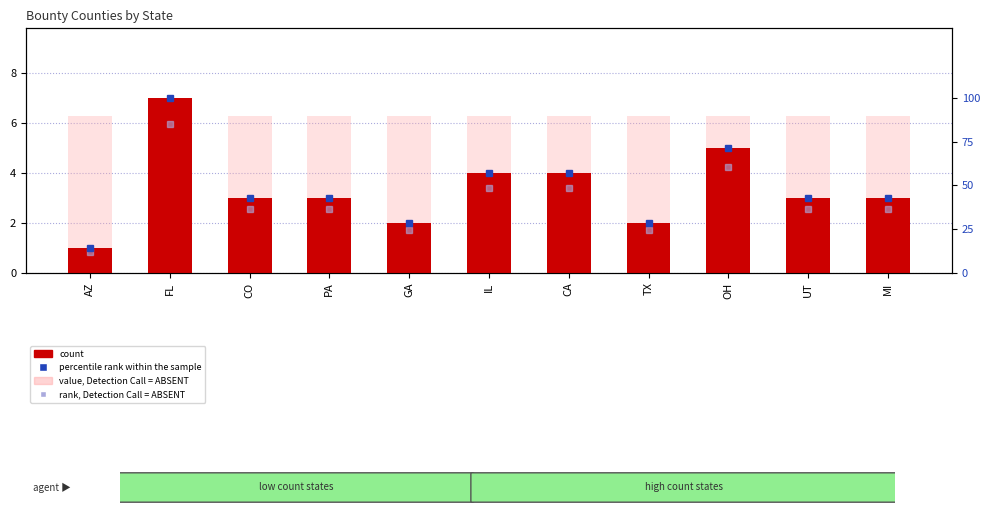

What is the sum of all value, Detection Call = ABSENT values?

69.3